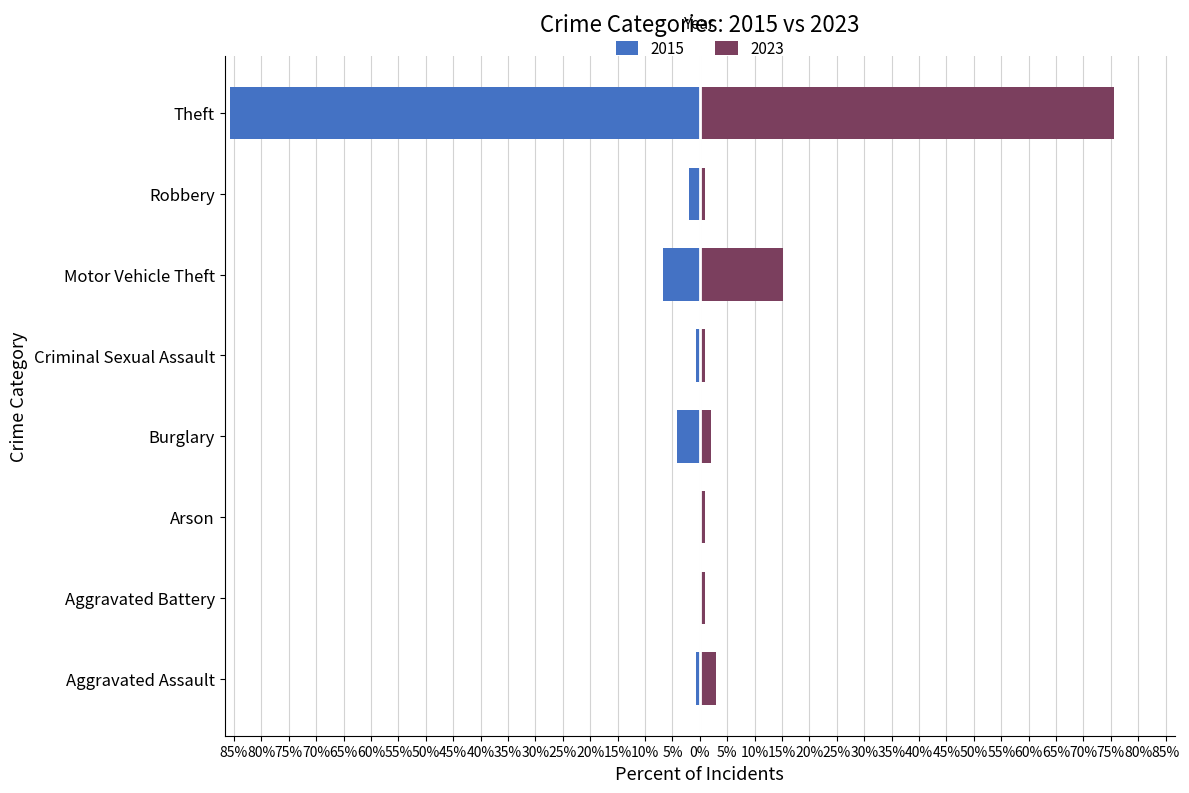

Where is 2023 nearest to the value 38?

Motor Vehicle Theft